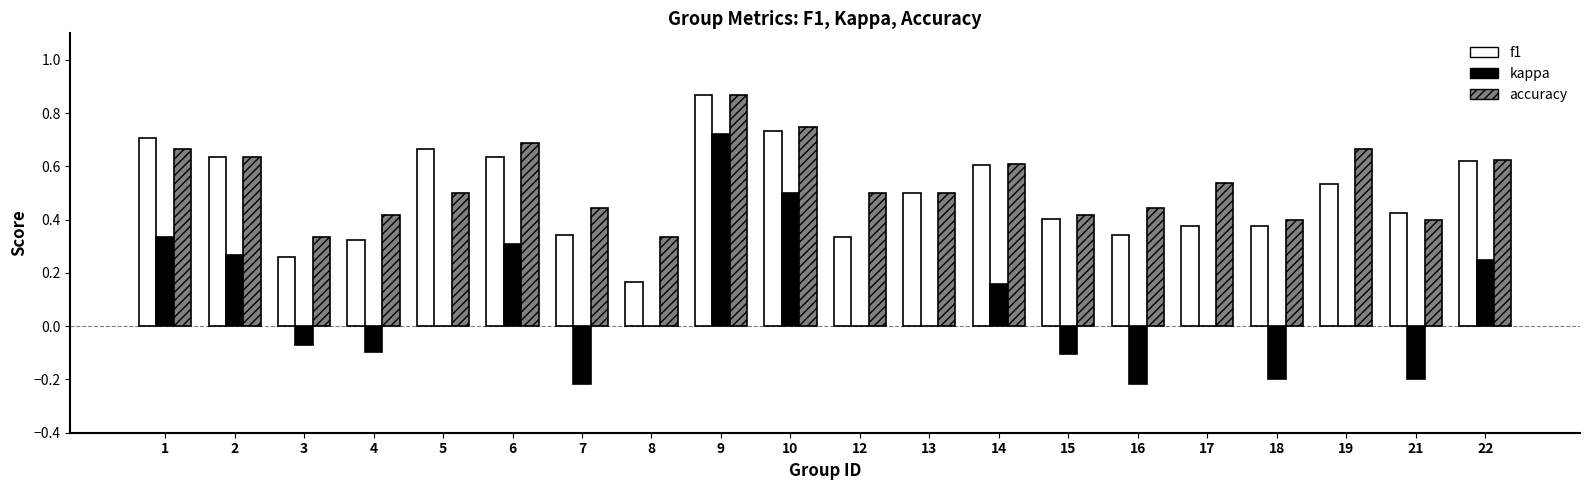

At which category does the chart reach its peak across all series?

9